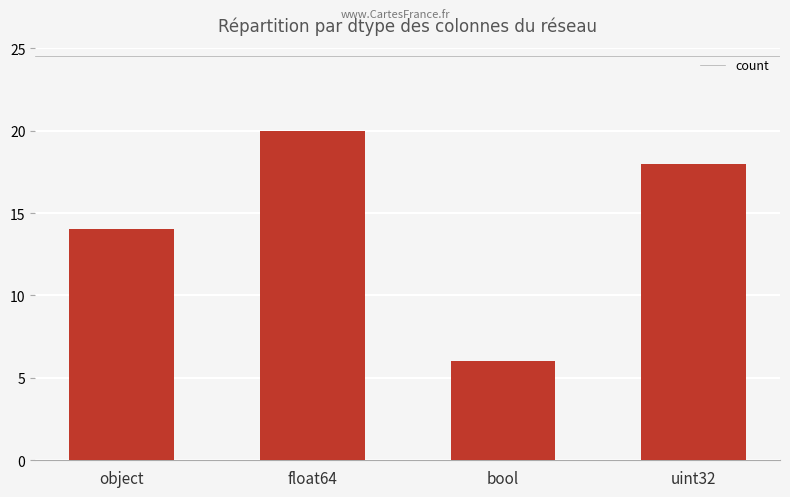

List the labels in order of value, largest first.

float64, uint32, object, bool